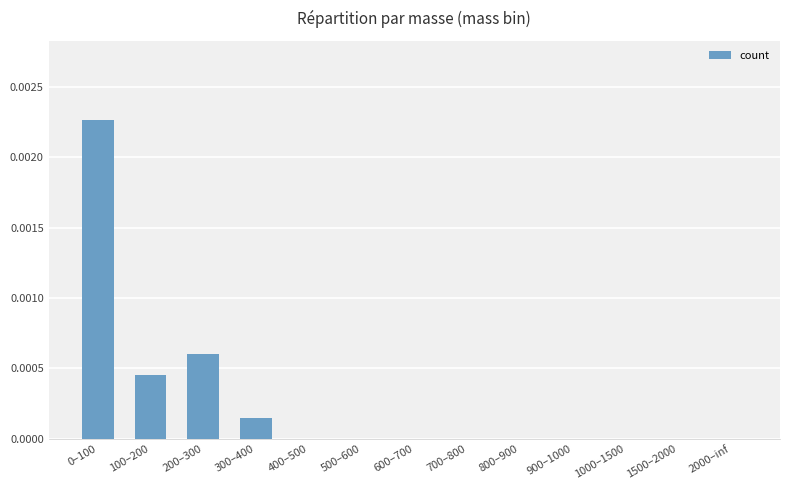

The chart shows a value of 0.0 at 1500–2000. True or false?

True